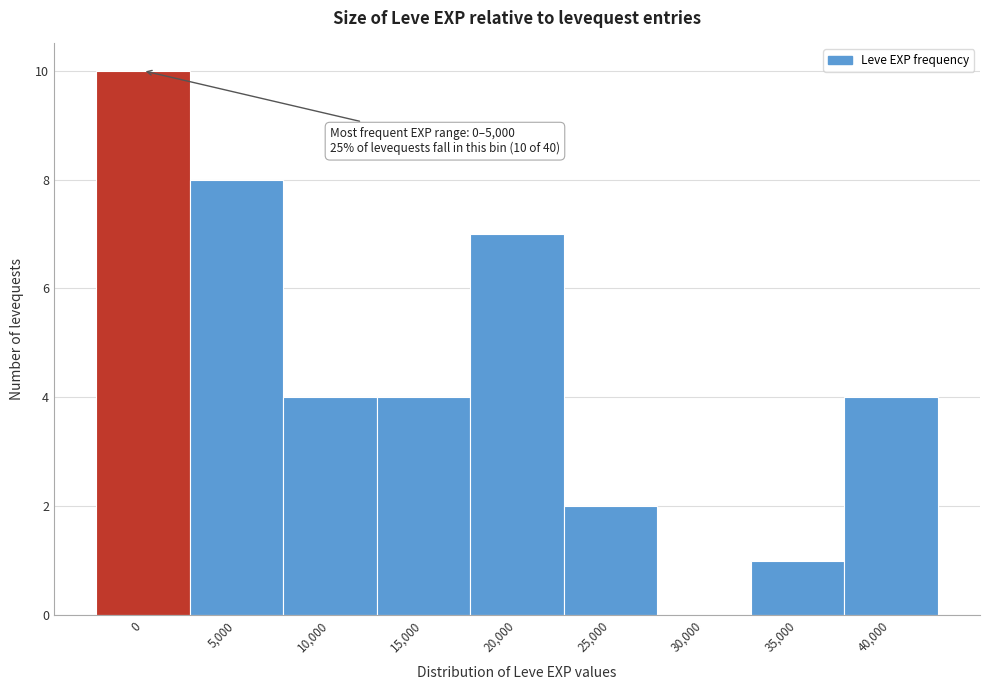

Reading left to right, what are all the values shown in this chart?

0=10	5,000=8	10,000=4	15,000=4	20,000=7	25,000=2	30,000=0	35,000=1	40,000=4